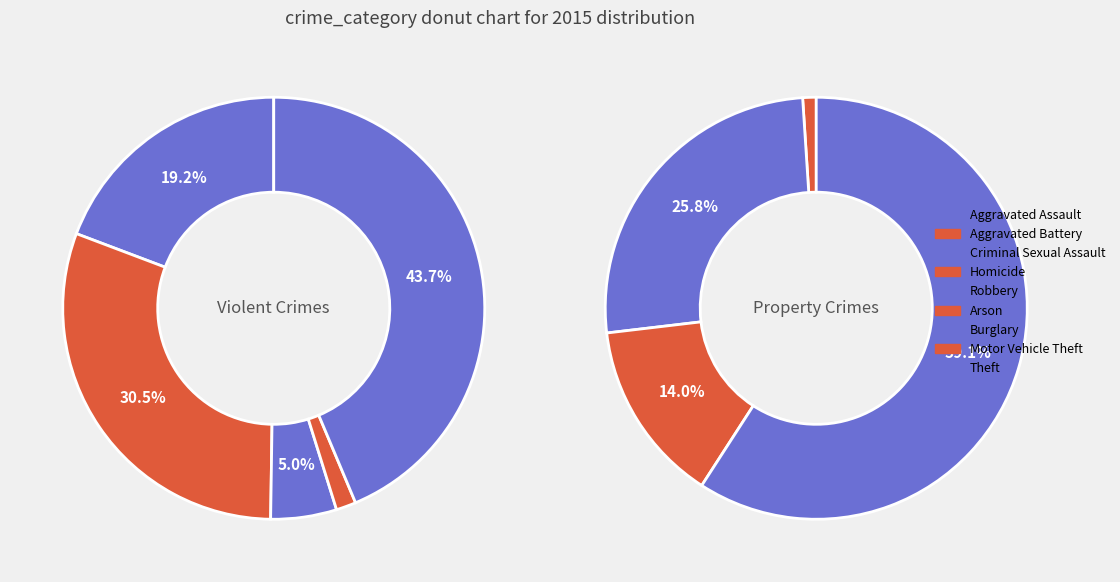

Rank the categories by value from lowest to highest.

Homicide, Arson, Criminal Sexual Assault, Aggravated Assault, Aggravated Battery, Motor Vehicle Theft, Robbery, Burglary, Theft